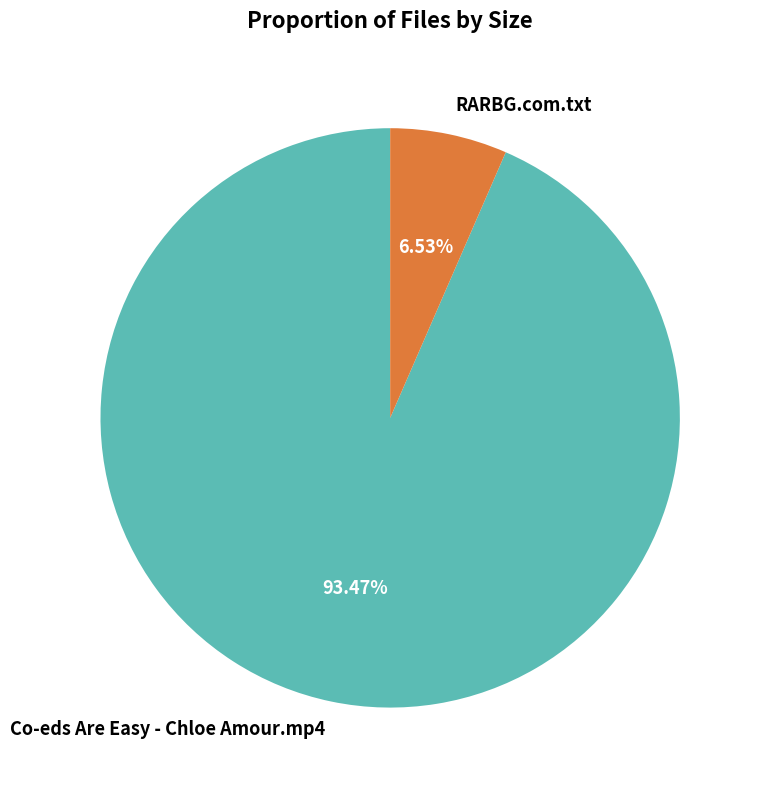

The RARBG.com.txt slice represents 7% of the pie. True or false?

True